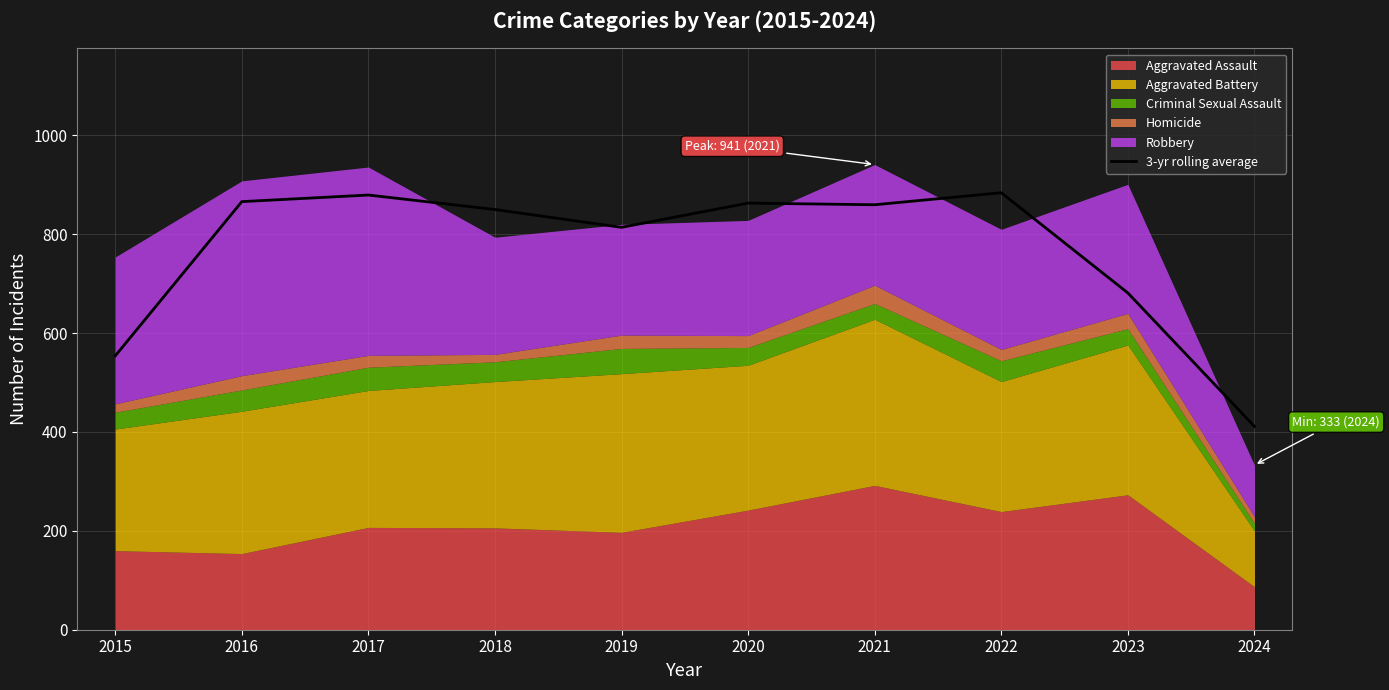

At which label is the value closest to 647?

2023